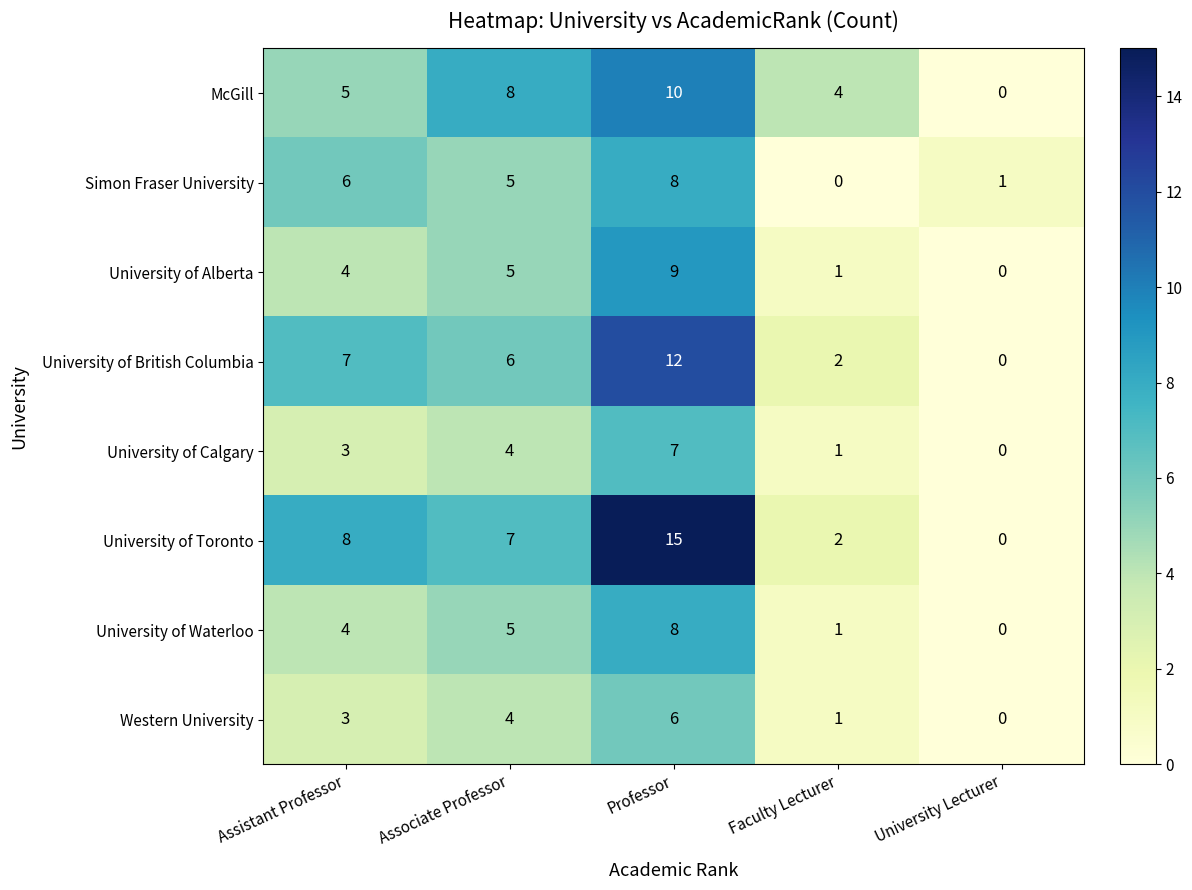

What is the sum of the Western University values at Faculty Lecturer and Professor?

7